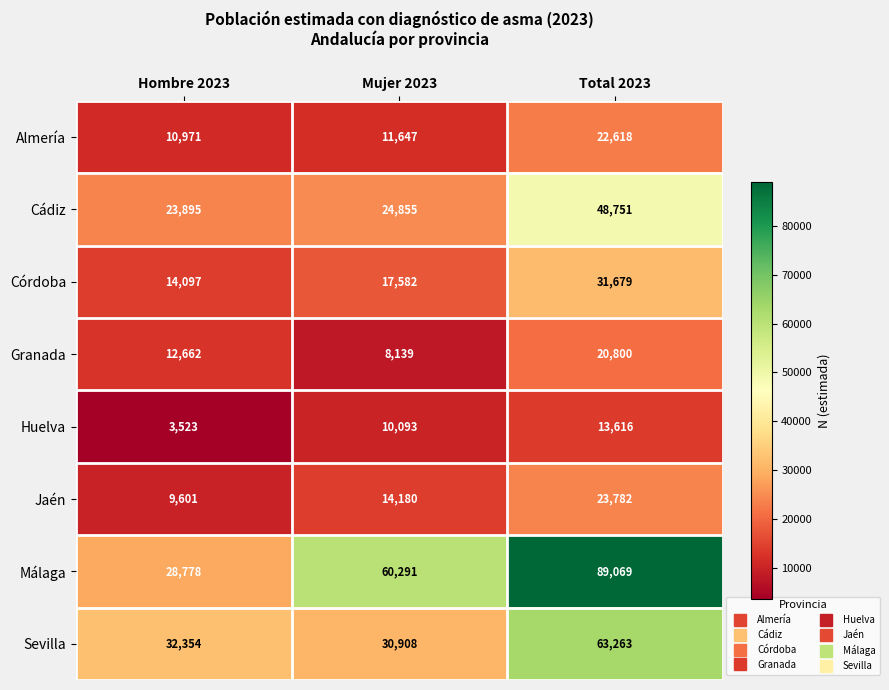

Where is Córdoba nearest to the value 22888?

Mujer 2023